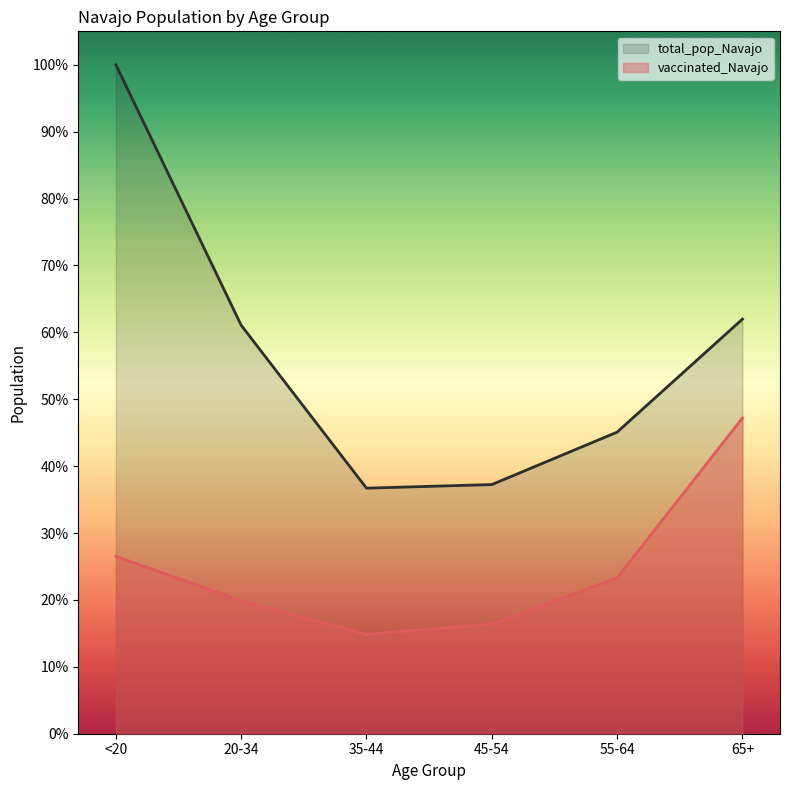

What are all the series names shown in the legend?

total_pop_Navajo, vaccinated_Navajo